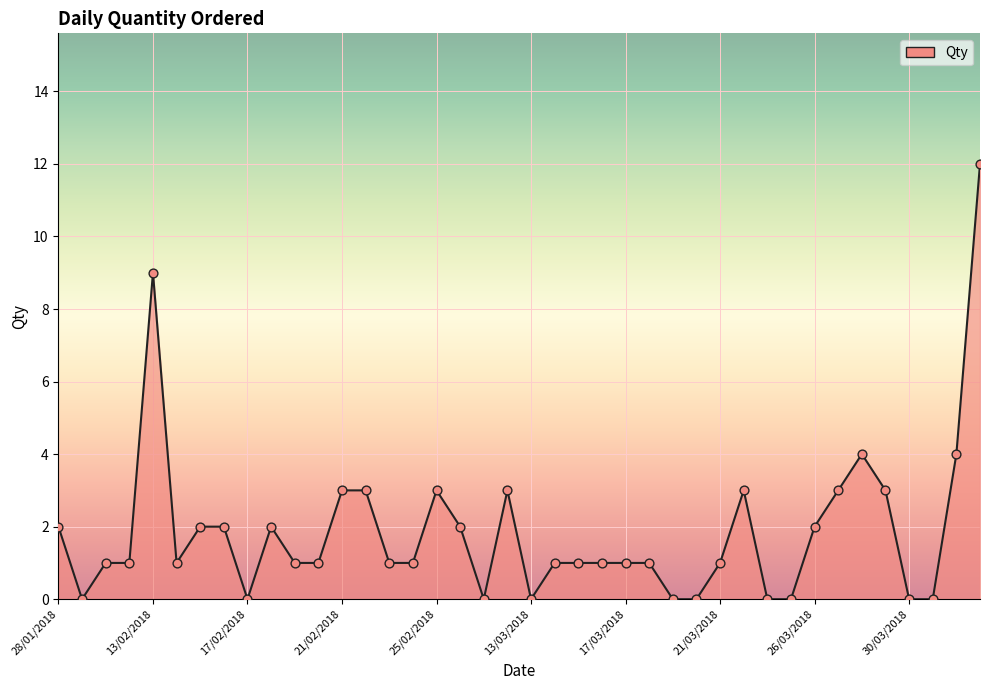

What is the greatest value displayed?

12